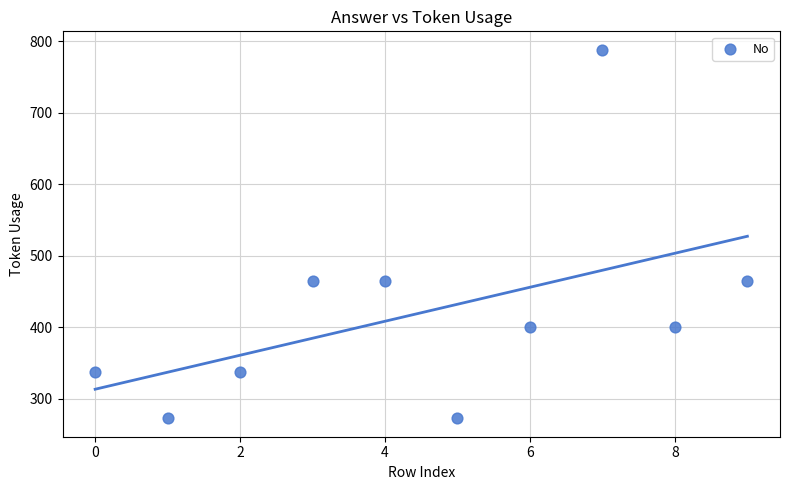

What is the range of Y values (max minus min)?

515